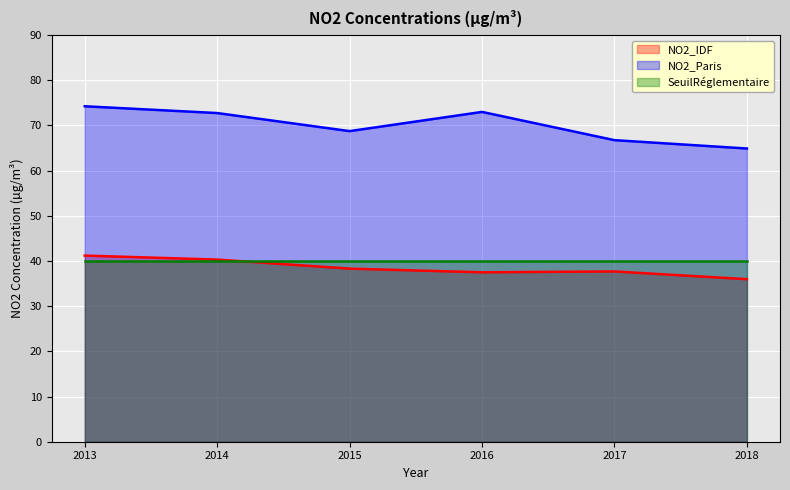

What is the total value across all series at 2018?

140.9